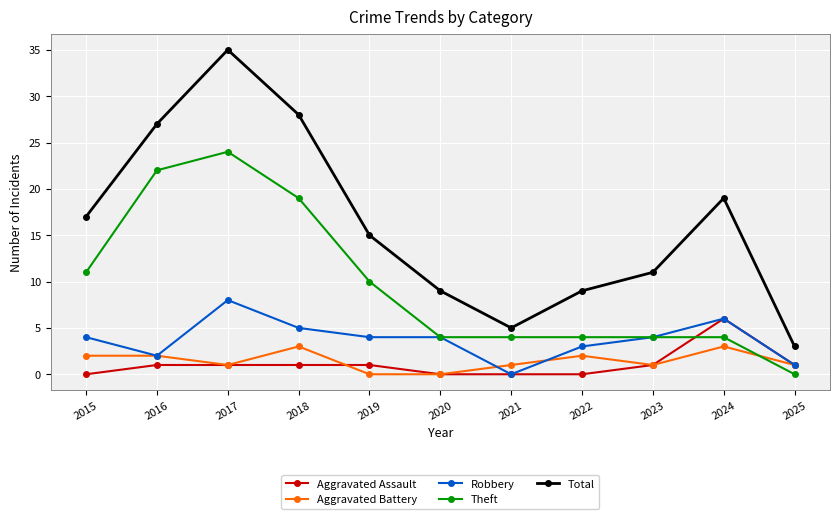

True or false: Aggravated Battery and Total intersect in this chart.

False